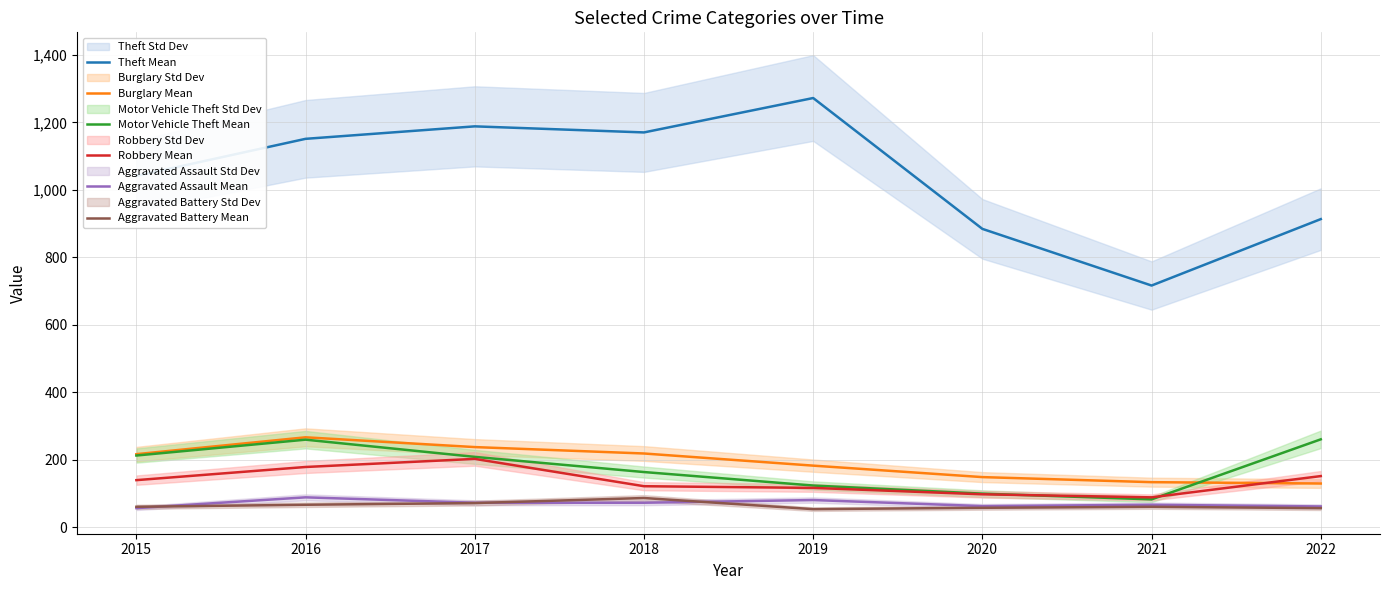

Where does the Aggravated Battery Mean series first go above 60?

2016